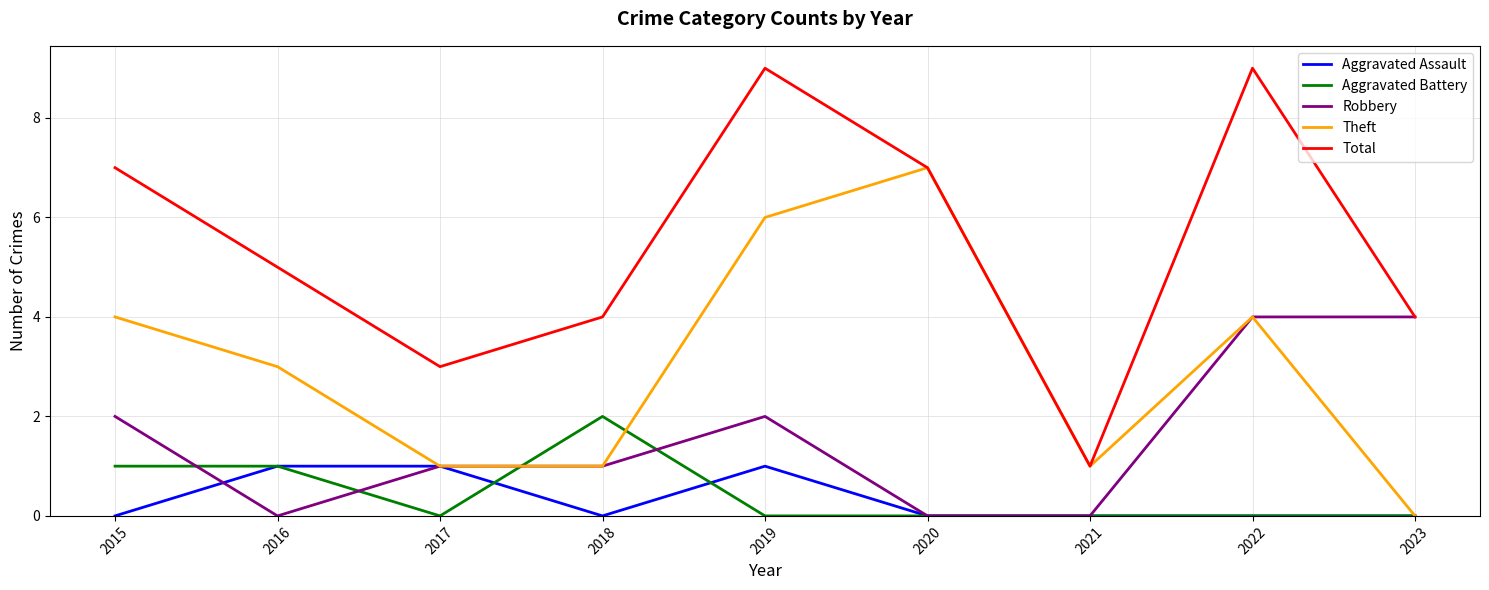

At which label does Theft reach its peak?

2020